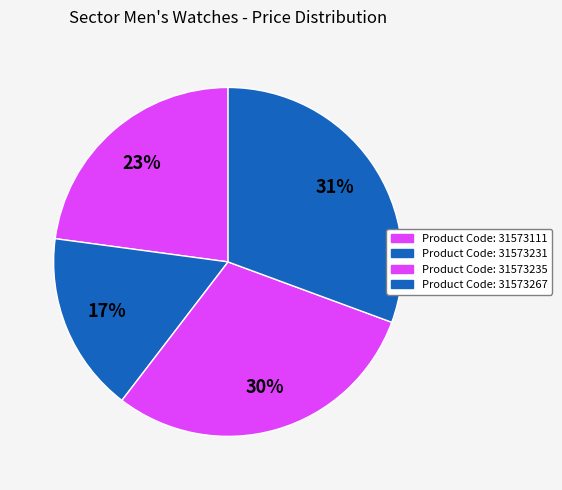

What is the largest slice in the pie chart?

Product Code: 31573267